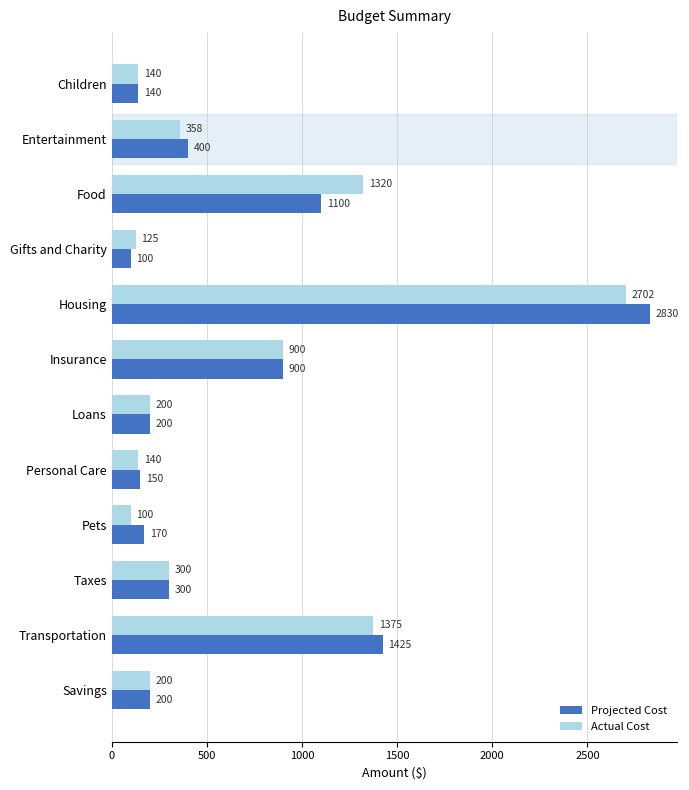

How many series are shown in this chart?

2